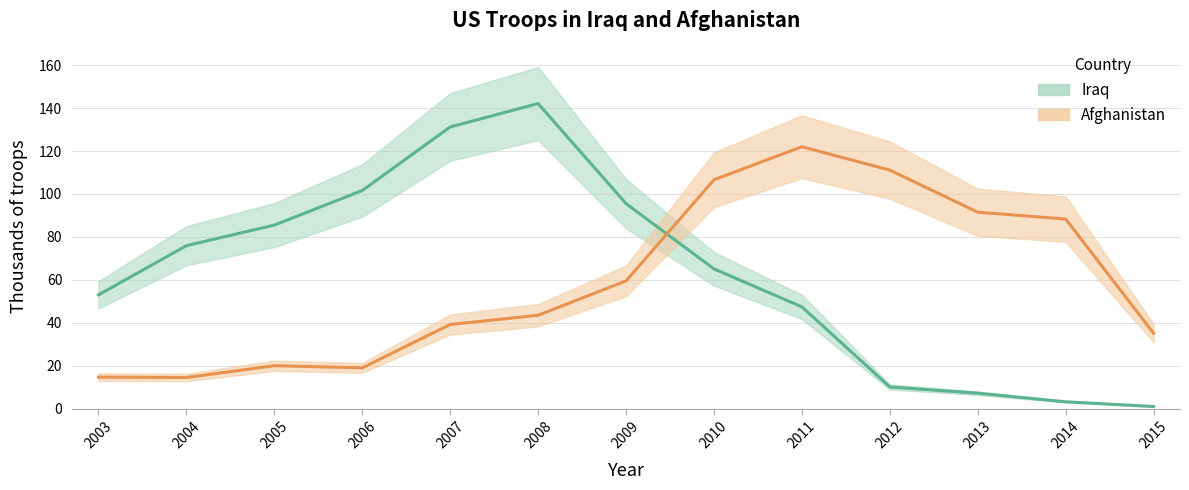

How many values in the Iraq series exceed 65?

7